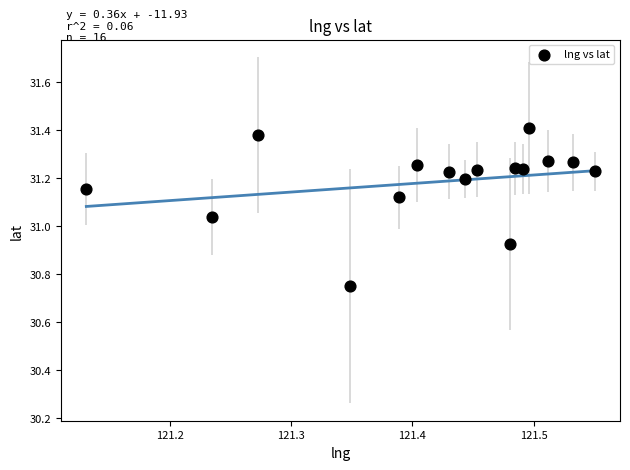

What is the range of Y values (max minus min)?

0.7